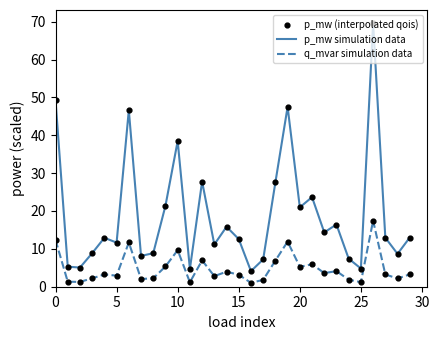

List the series in order of their peak value, lowest first.

q_mvar simulation data, p_mw simulation data